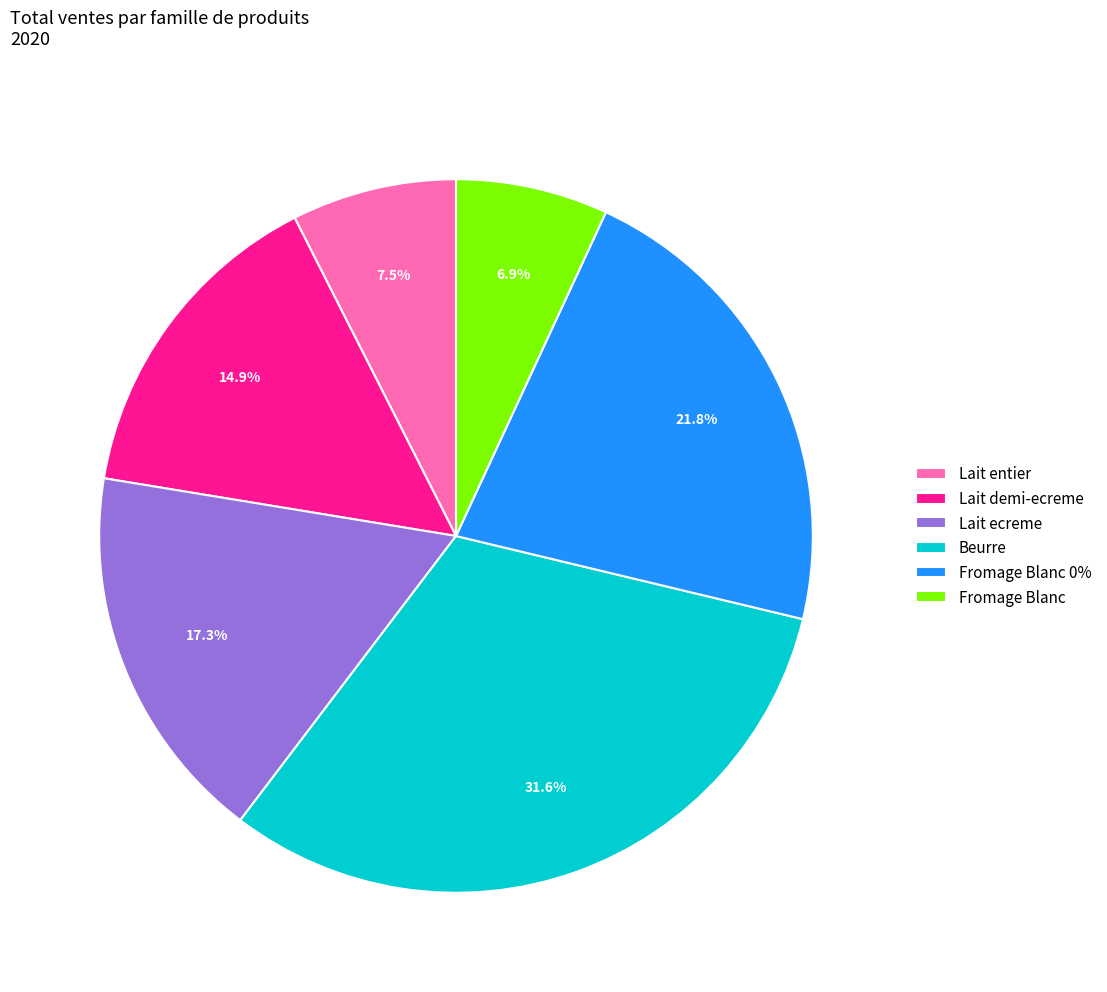

Rank the categories by value from lowest to highest.

Fromage Blanc, Lait entier, Lait demi-ecreme, Lait ecreme, Fromage Blanc 0%, Beurre